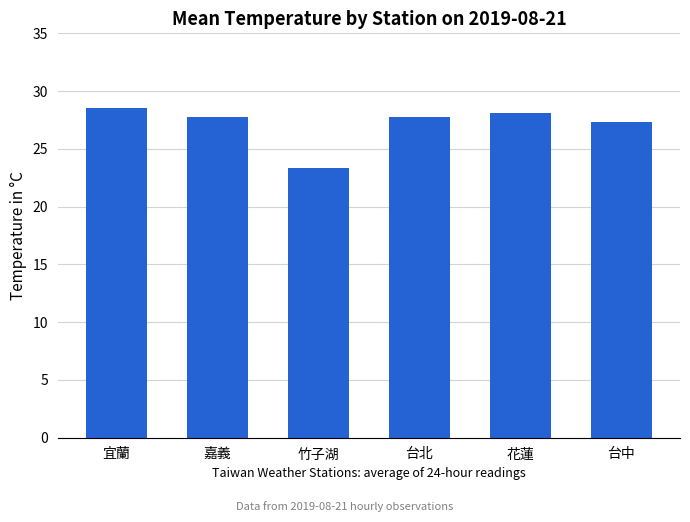

What is the change in value from 竹子湖 to 花蓮?

+4.7